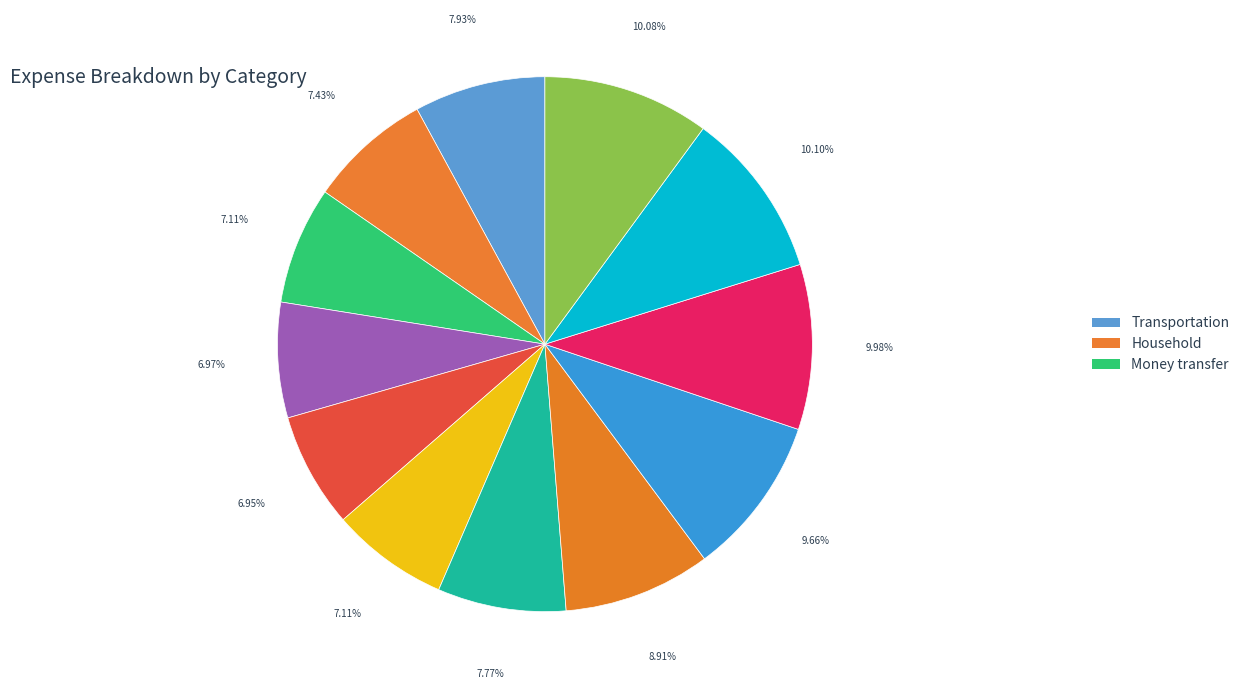

How many segments does this pie chart have?

12